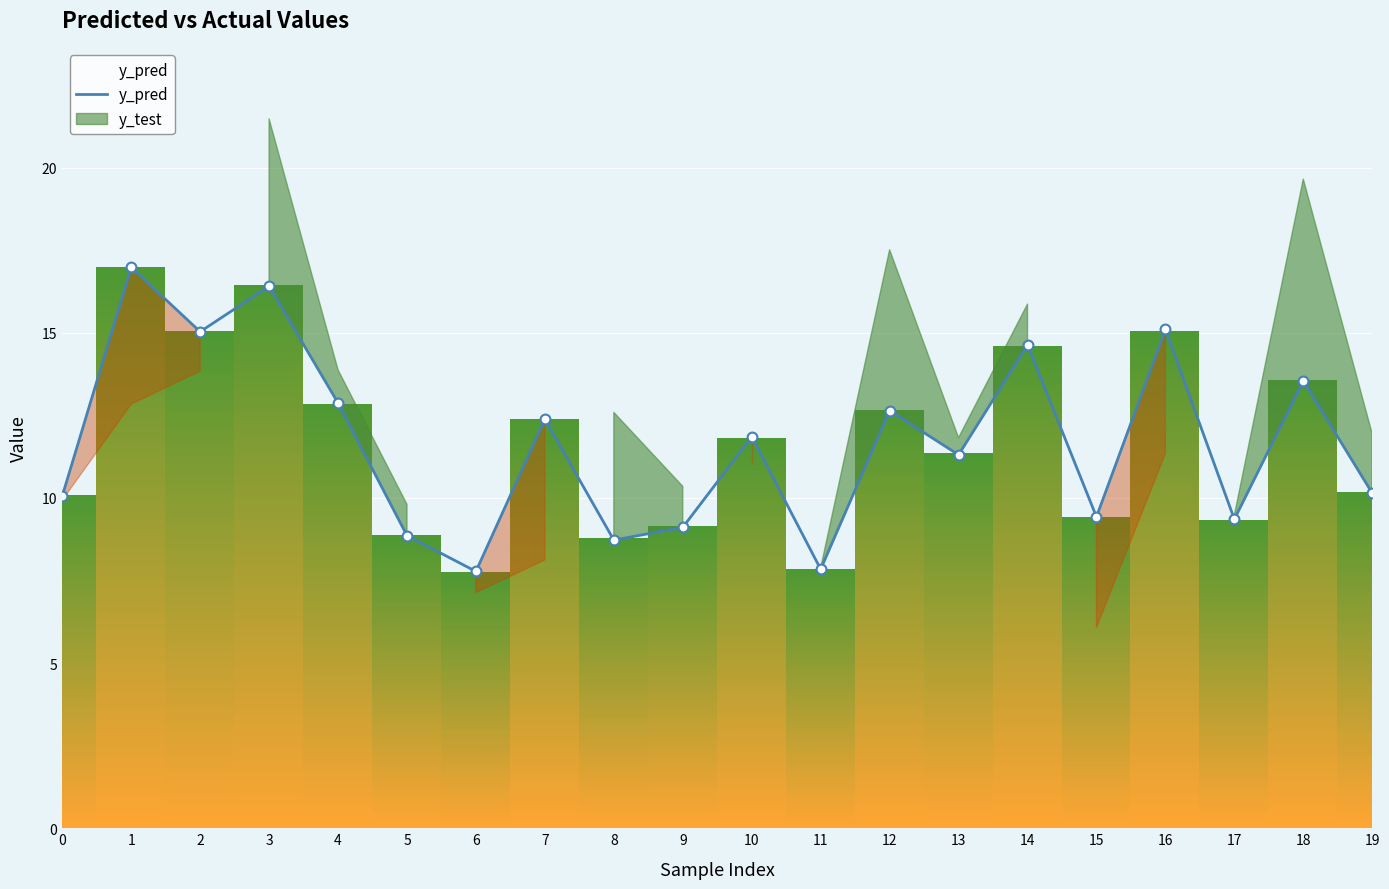

What is the change in value from 14 to 19?

-4.5